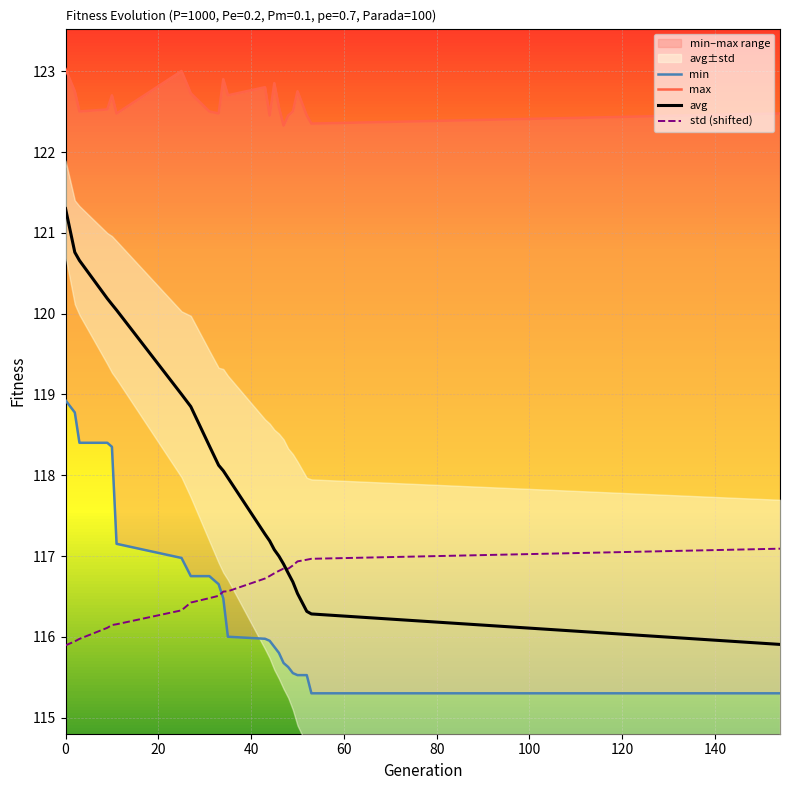

What is the maximum value for std (shifted)?

117.1